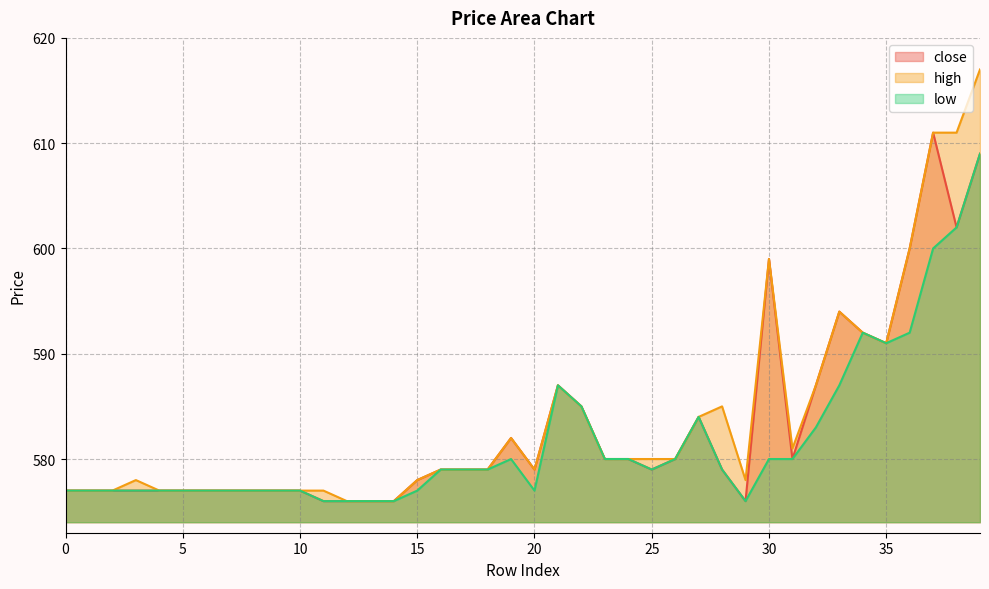

How many lines are shown in the chart?

3